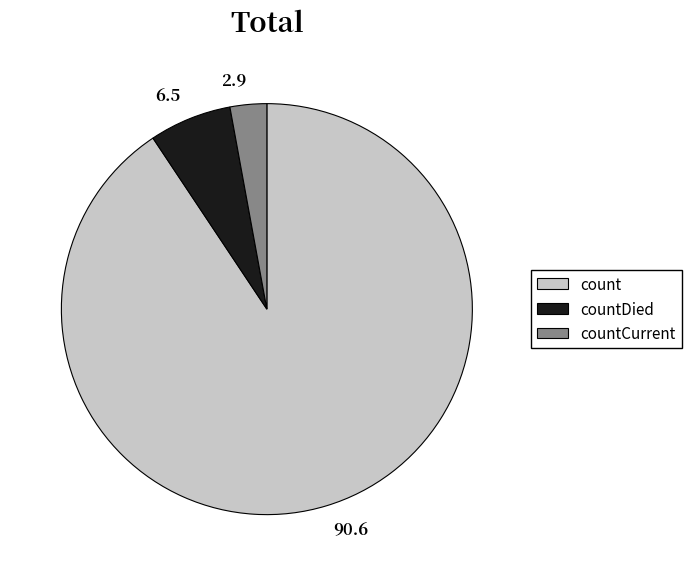

Combined, do 6.5 and 2.9 account for over 50%?

No